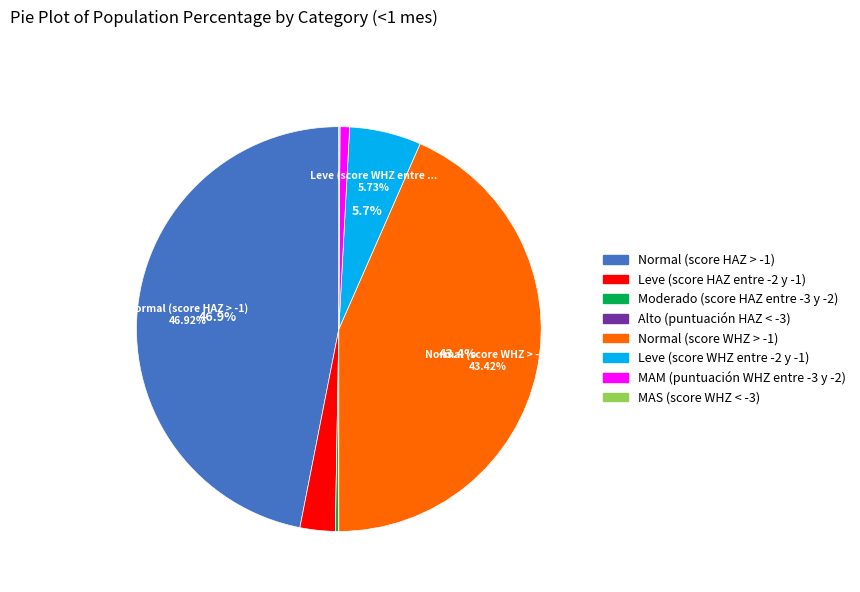

Does any single category account for the majority?

No